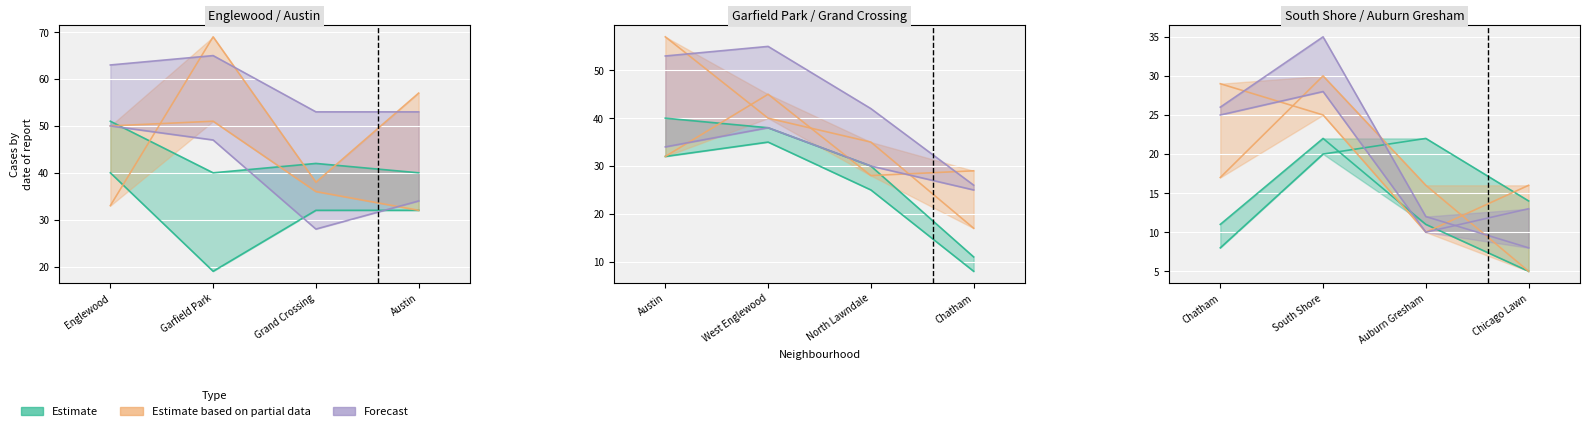

Count the number of data series in this chart.

3